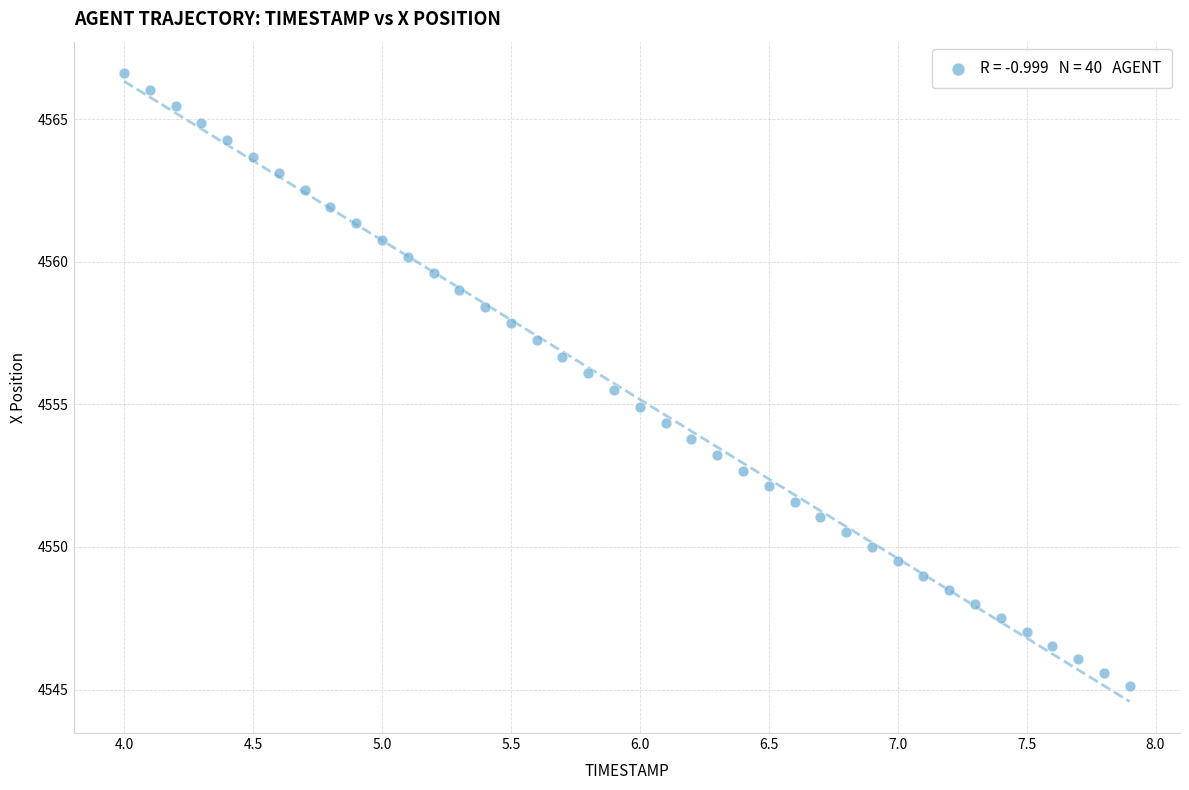

What is the range of Y values (max minus min)?

21.5